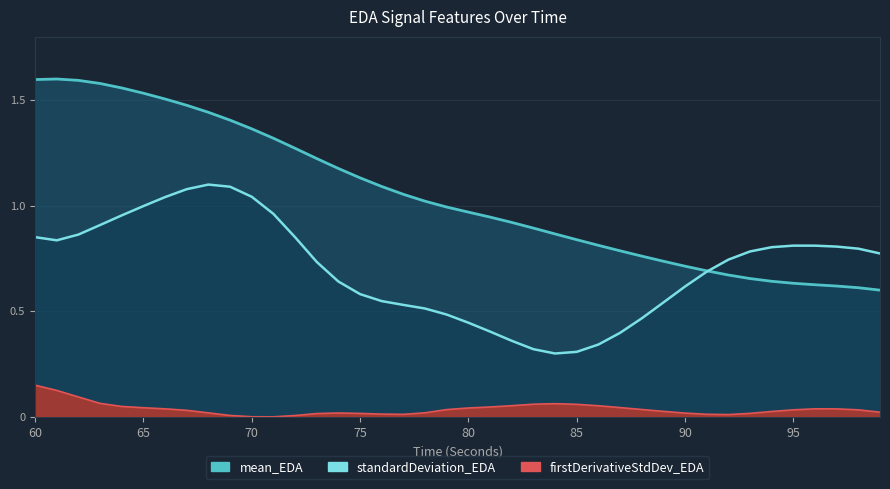

Is the value of standardDeviation_EDA at 99 greater than the value of firstDerivativeStdDev_EDA at 92?

Yes